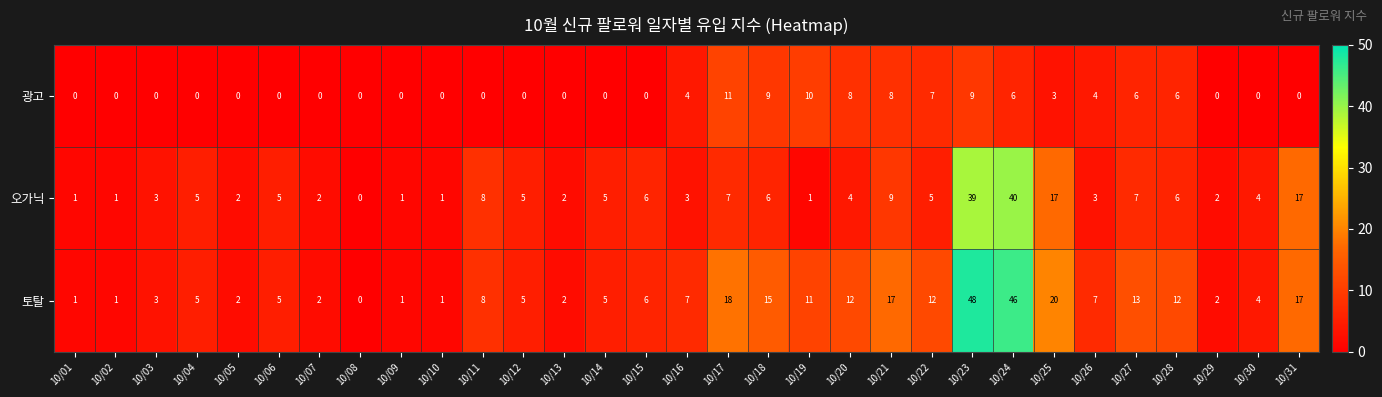

At which category does the chart reach its peak across all series?

10/23